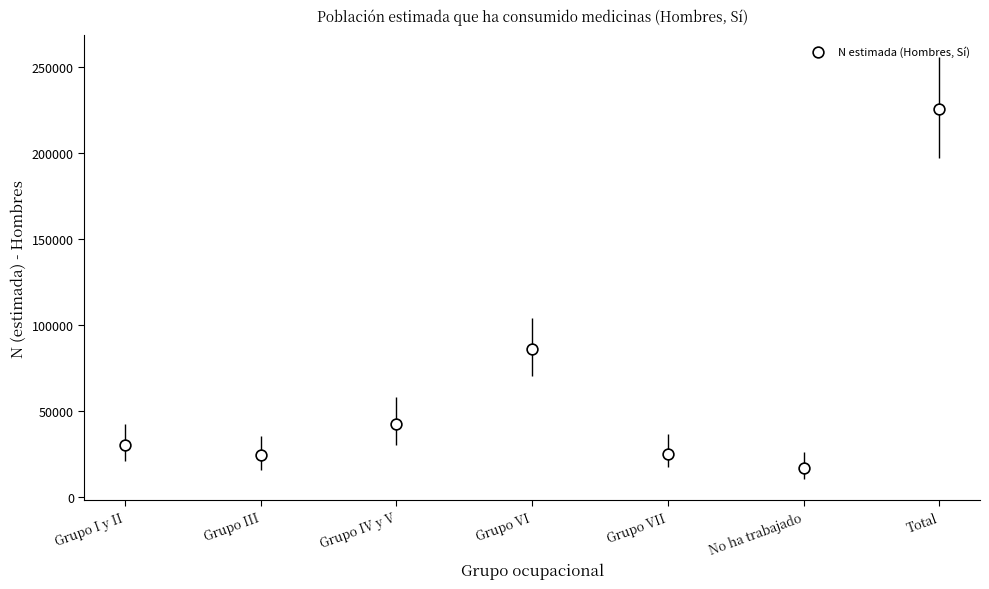

What Y value in the scatter plot is closest to 121379?

86358